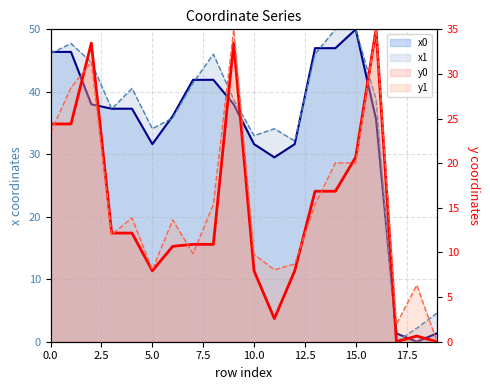

After their last crossing, which series has the higher values: x0 or x1?

x1